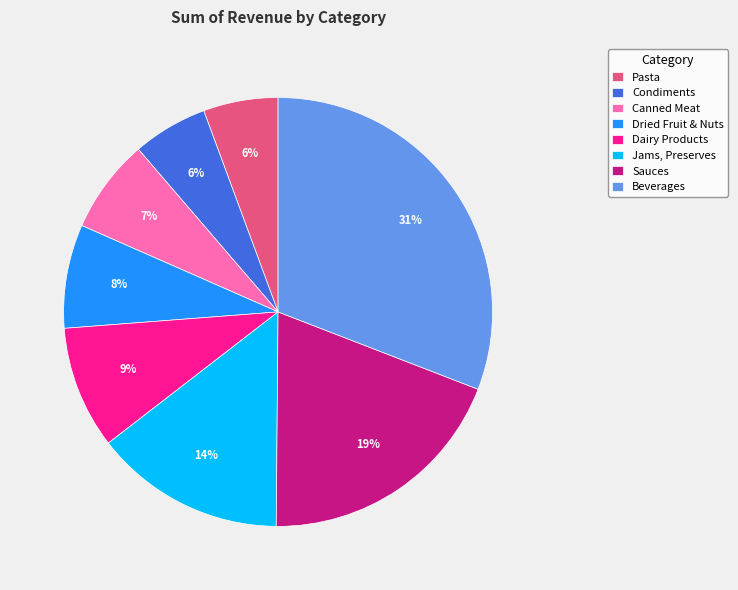

Do Dried Fruit & Nuts and Sauces together represent more than half of the pie?

No